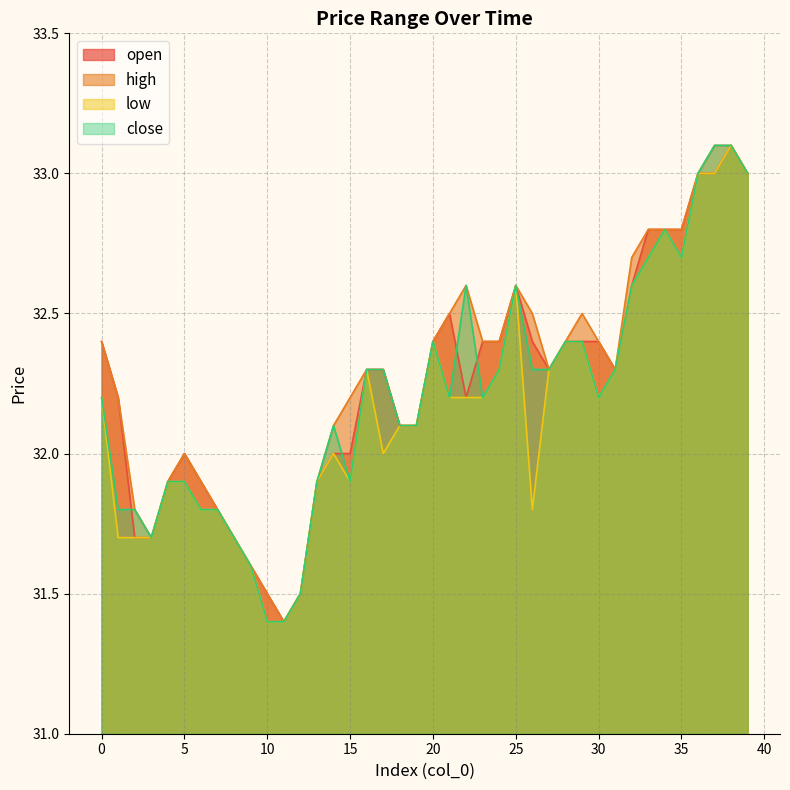

Reading left to right, extract all data points from this chart.

open: 32.4	32.2	31.7	31.7	31.9	32.0	31.9	31.8	31.7	31.6	31.5	31.4	31.5	31.9	32.0	32.0	32.3	32.3	32.1	32.1	32.4	32.5	32.2	32.4	32.4	32.6	32.4	32.3	32.4	32.4	32.4	32.3	32.6	32.8	32.8	32.8	33.0	33.0	33.1	33.0
high: 32.4	32.2	31.8	31.7	31.9	32.0	31.9	31.8	31.7	31.6	31.5	31.4	31.5	31.9	32.1	32.2	32.3	32.3	32.1	32.1	32.4	32.5	32.6	32.4	32.4	32.6	32.5	32.3	32.4	32.5	32.4	32.3	32.7	32.8	32.8	32.8	33.0	33.1	33.1	33.0
low: 32.2	31.7	31.7	31.7	31.9	31.9	31.8	31.8	31.7	31.6	31.4	31.4	31.5	31.9	32.0	31.9	32.3	32.0	32.1	32.1	32.4	32.2	32.2	32.2	32.3	32.6	31.8	32.3	32.4	32.4	32.2	32.3	32.6	32.7	32.8	32.7	33.0	33.0	33.1	33.0
close: 32.2	31.8	31.8	31.7	31.9	31.9	31.8	31.8	31.7	31.6	31.4	31.4	31.5	31.9	32.1	31.9	32.3	32.3	32.1	32.1	32.4	32.2	32.6	32.2	32.3	32.6	32.3	32.3	32.4	32.4	32.2	32.3	32.6	32.7	32.8	32.7	33.0	33.1	33.1	33.0